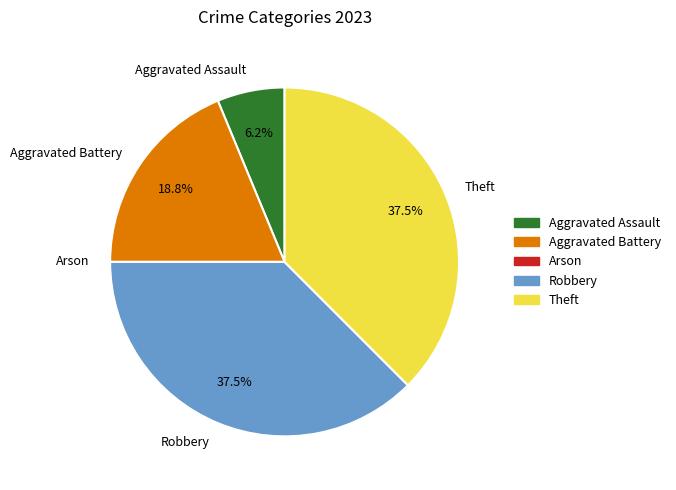

What percentage is the Aggravated Battery slice, to the nearest percent?

19%